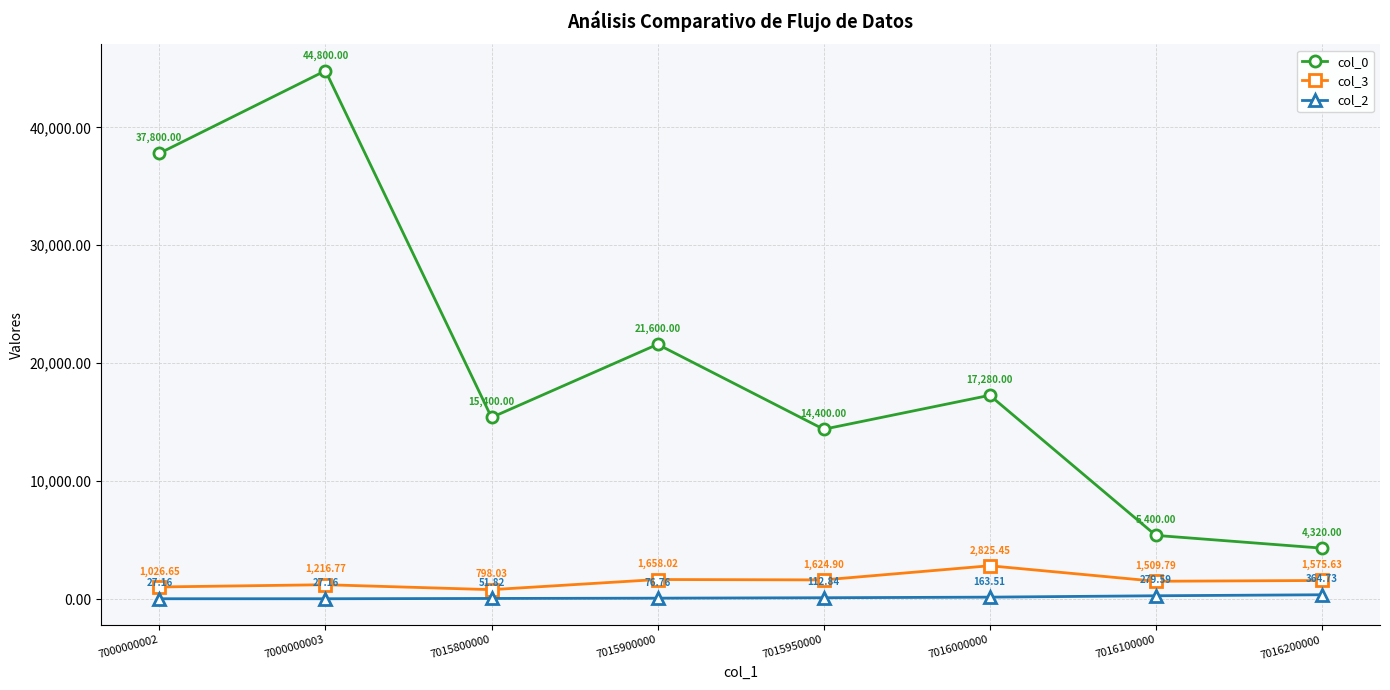

Is this an area chart (filled region under the line)?

No